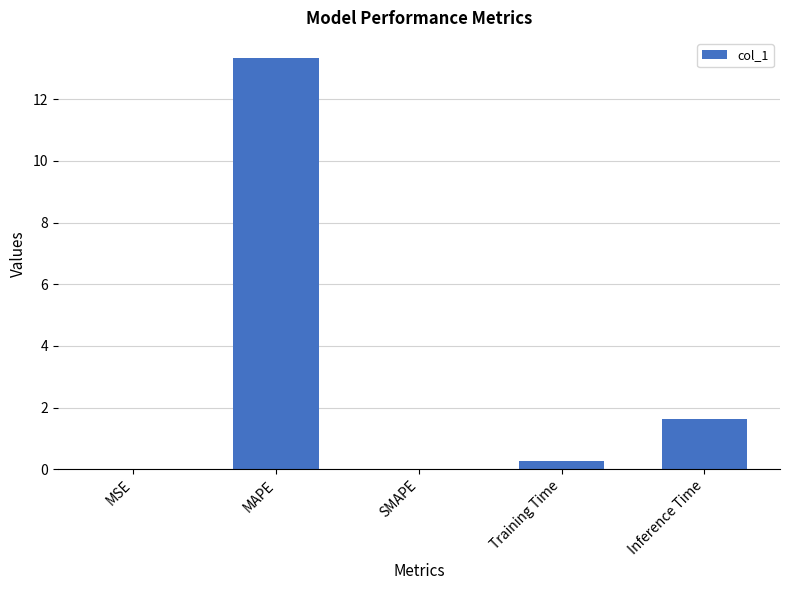

Between Inference Time and MSE, which is larger?

Inference Time